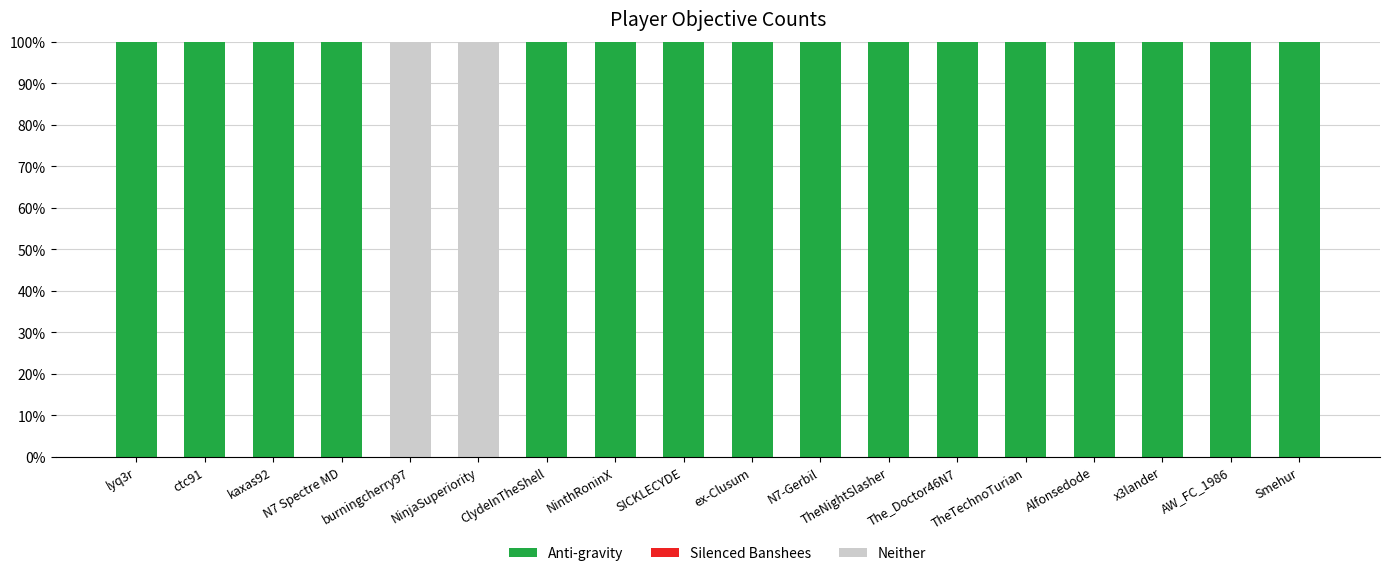

How many categories are shown in the chart?

18